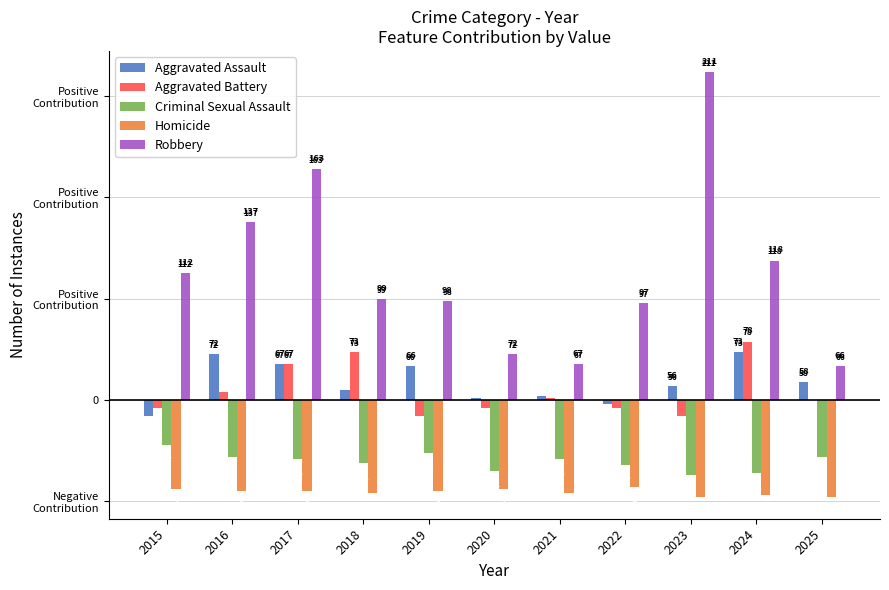

Which series has the widest spread of values?

Robbery